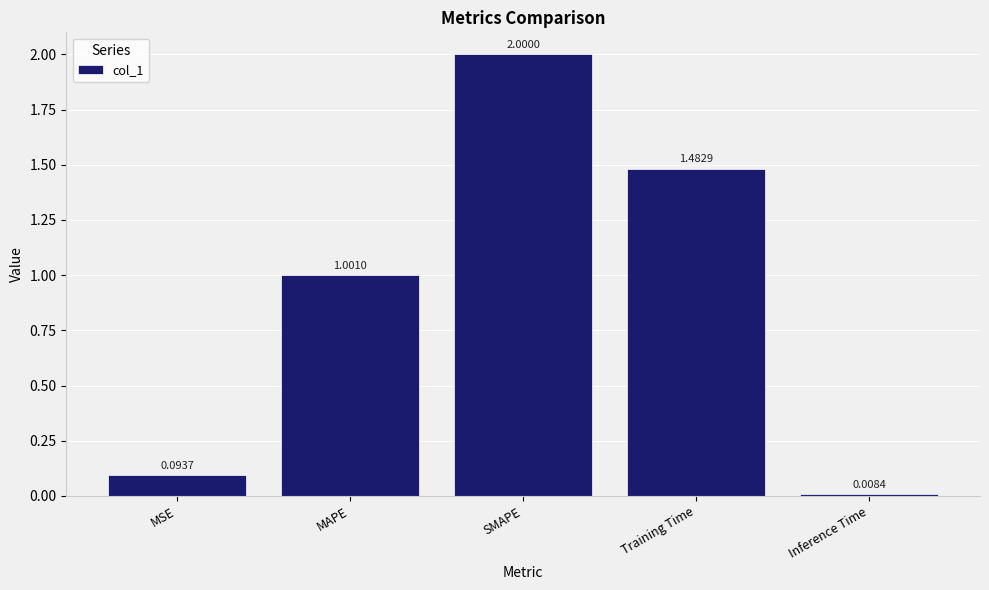

At which category does the chart reach its minimum across all series?

Inference Time